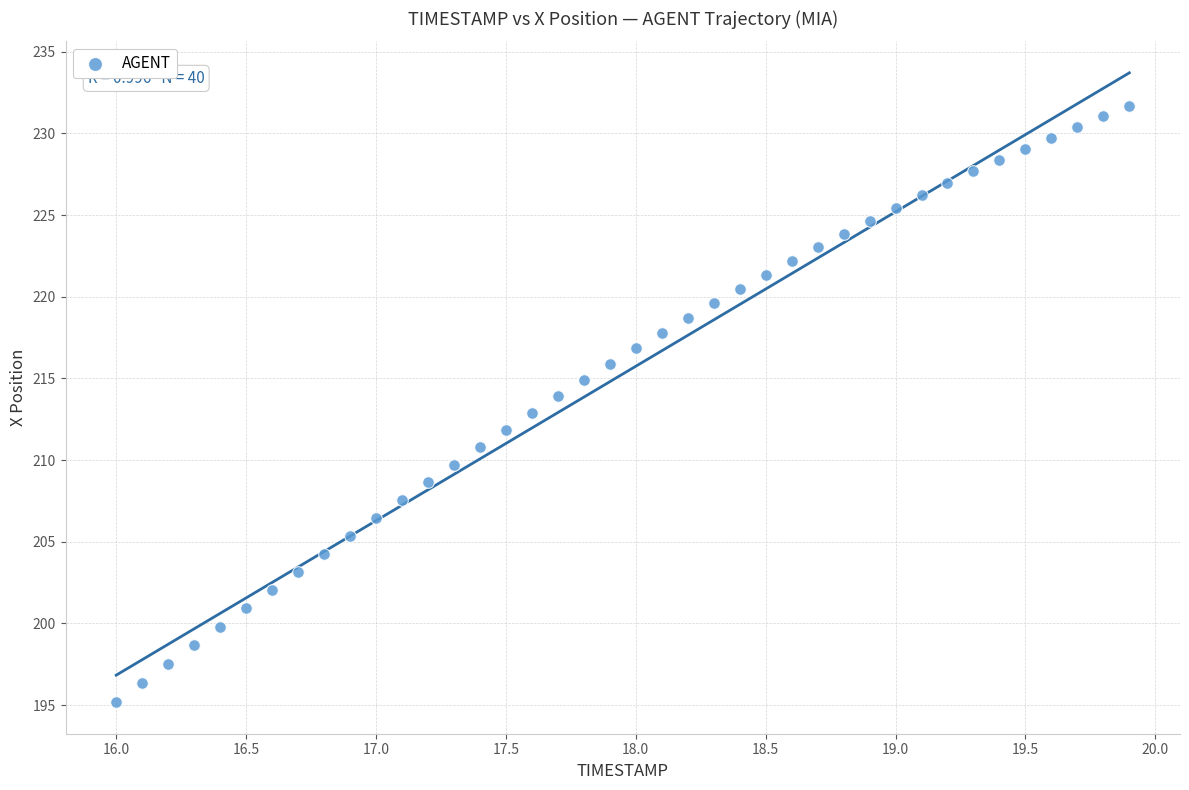

What is the range of Y values (max minus min)?

36.5